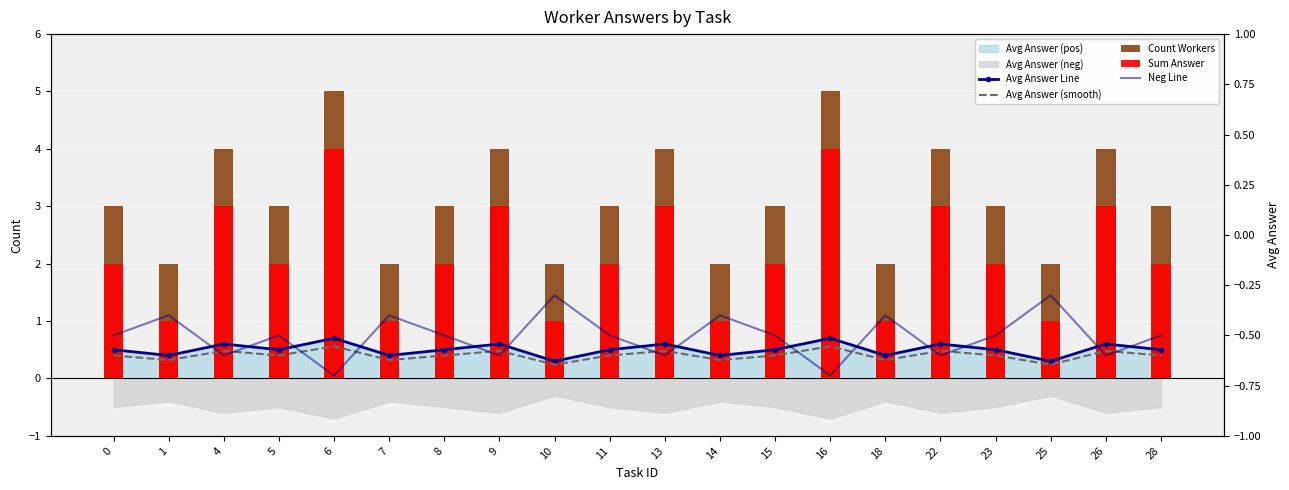

At which label does Avg Answer Line reach its minimum?

10